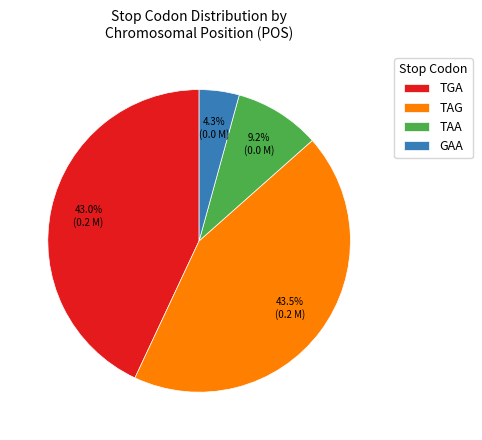

Approximately how many times larger is the value at TGA compared to TAA?

4.7